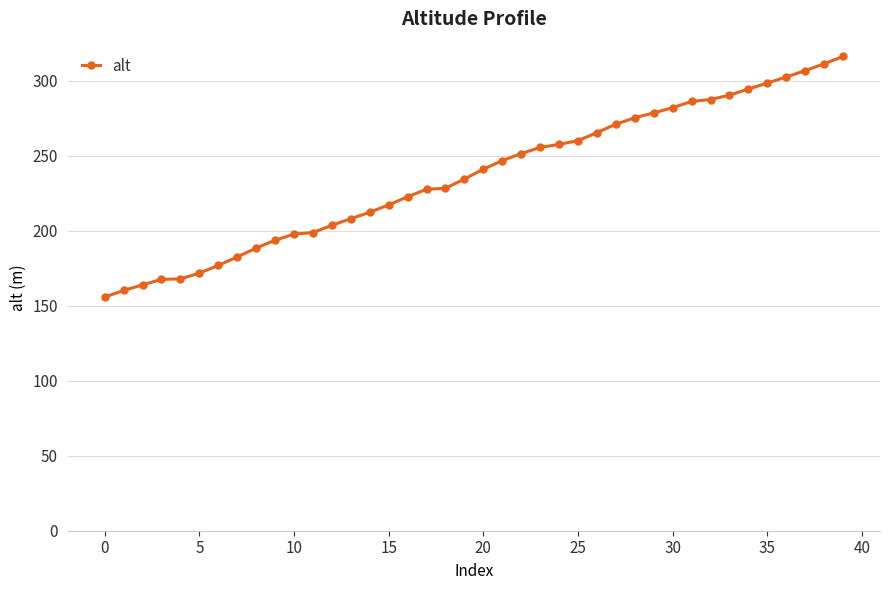

How many distinct data groups are displayed?

1